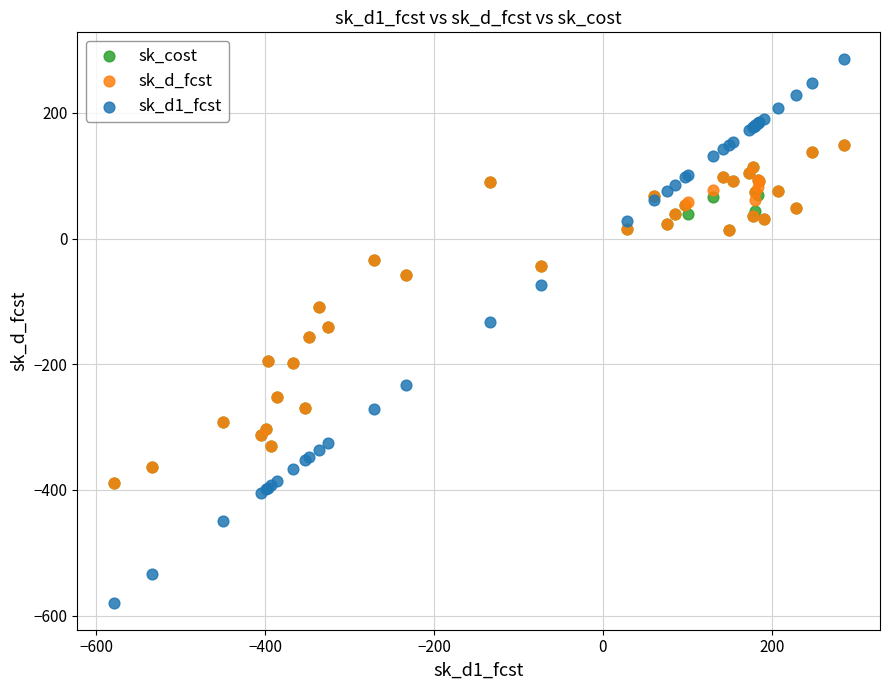

What are all the series names shown in the legend?

sk_cost, sk_d_fcst, sk_d1_fcst